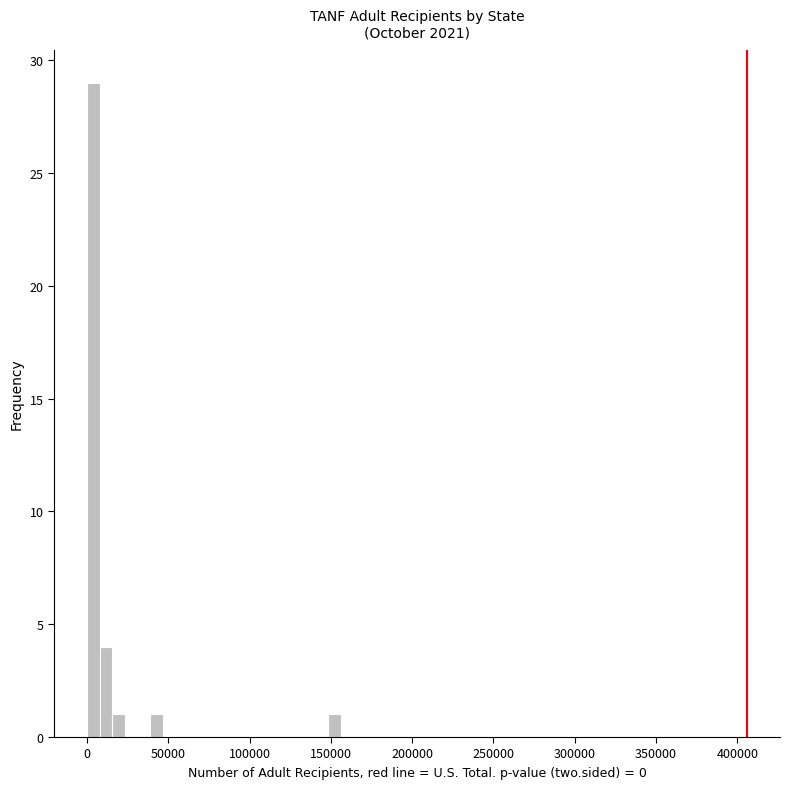

Read against the x-axis, roughly where is the centre of the tallest bar?

5000